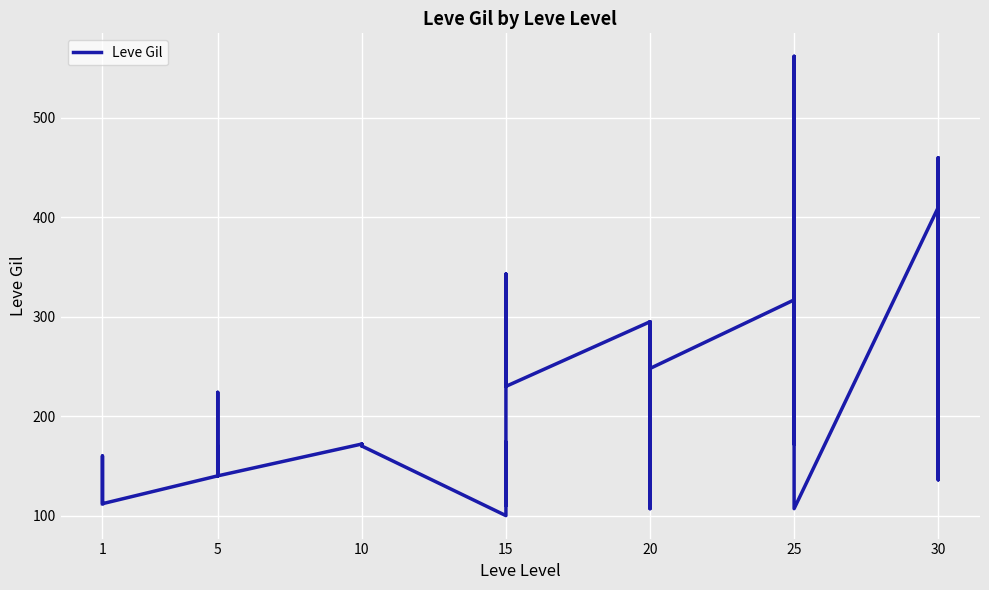

What is the label of the 15th point from the right?

25